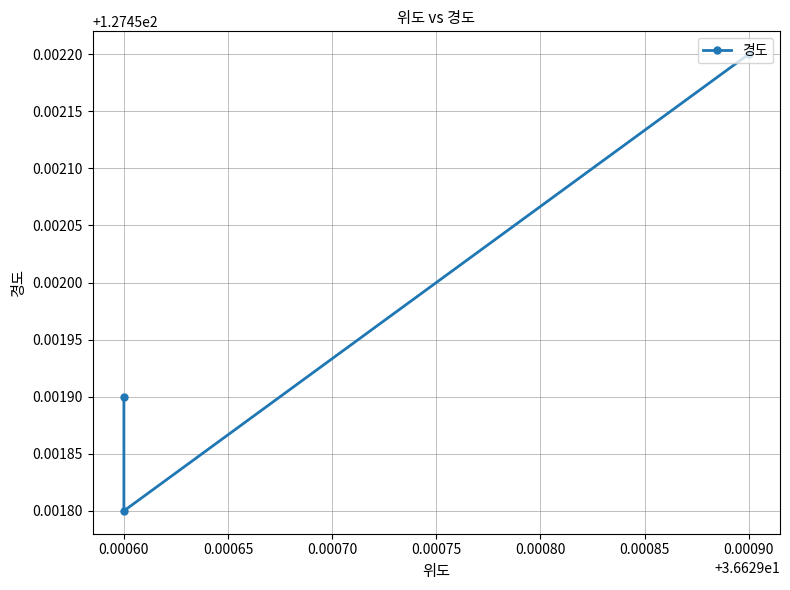

What is the value of the 3rd point from the left?

127.5